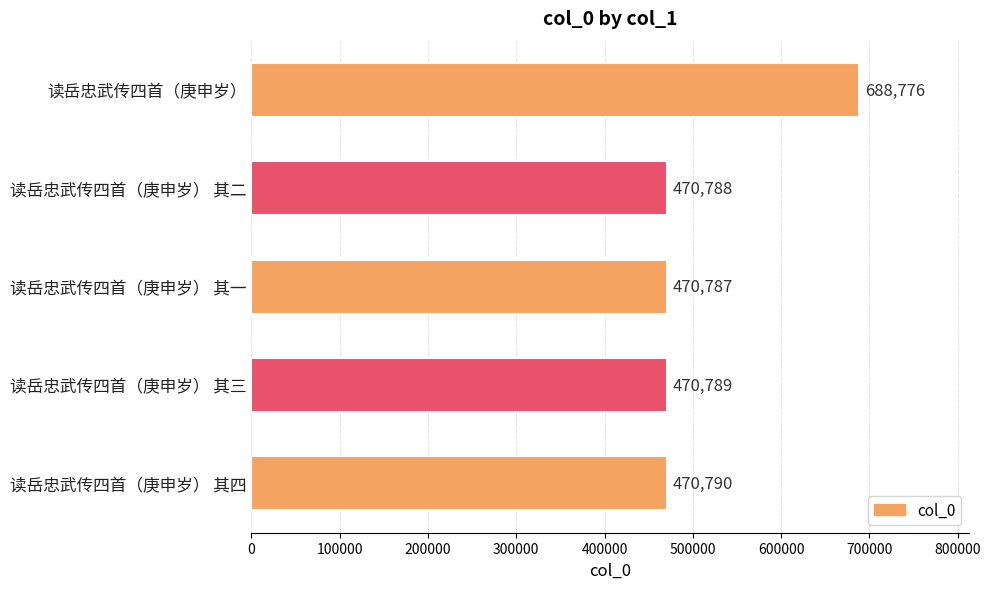

Which label corresponds to the largest value in the chart?

读岳忠武传四首（庚申岁）